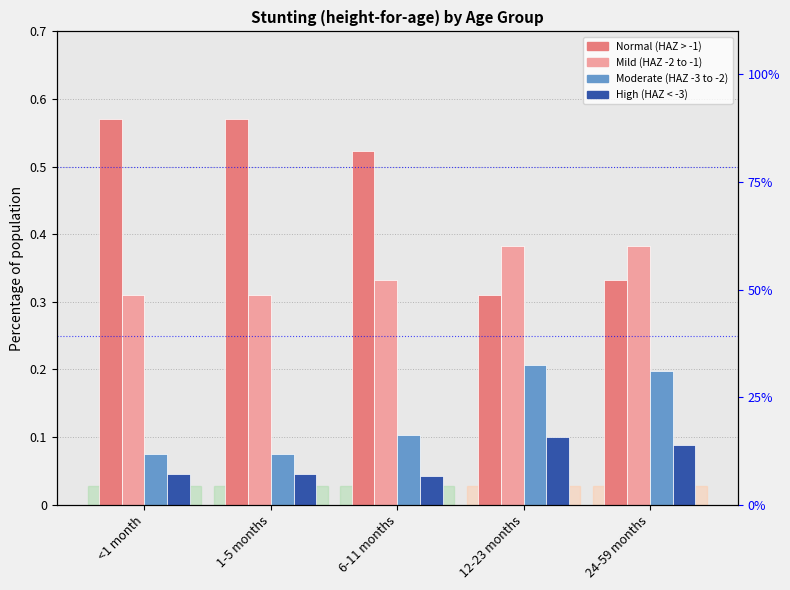

What is the label of the 1st bar from the left?

<1 month